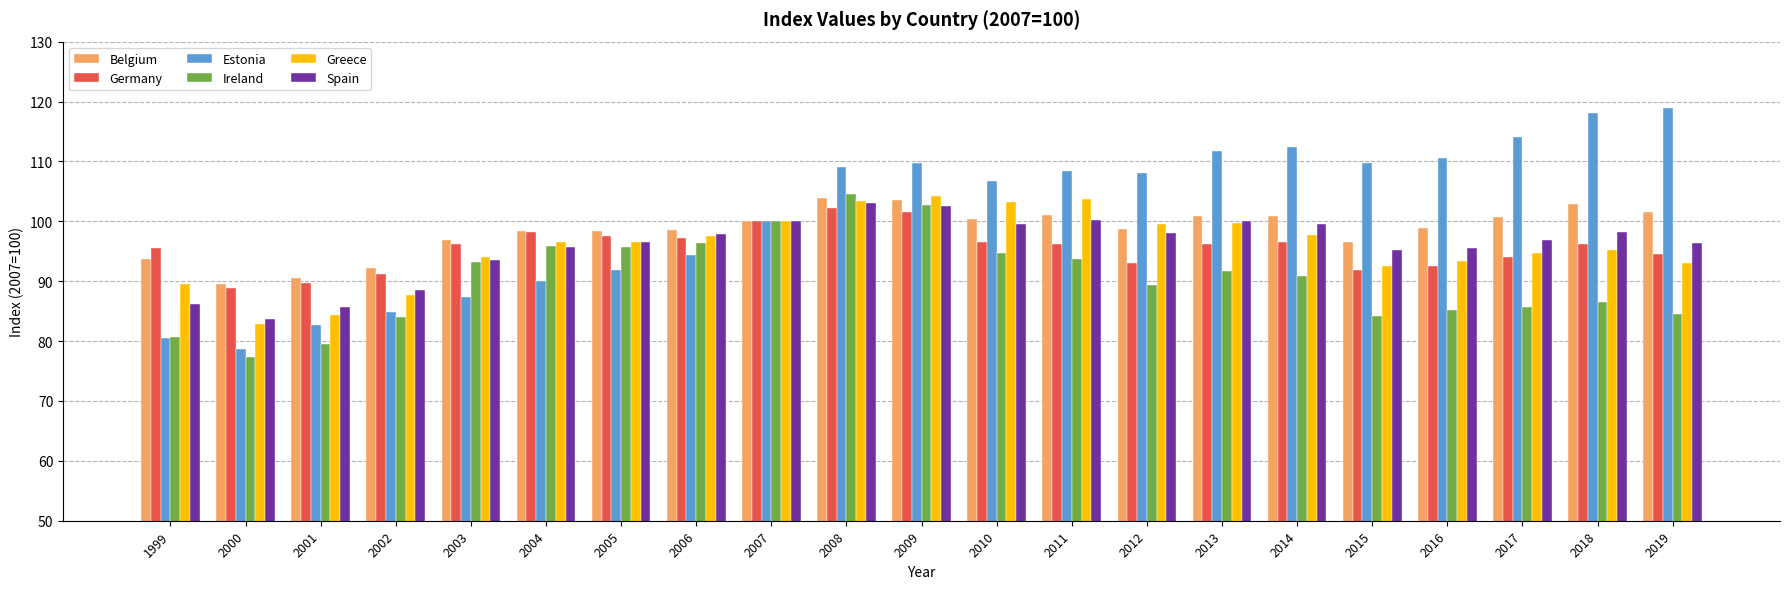

What are all the series names shown in the legend?

Belgium, Germany, Estonia, Ireland, Greece, Spain